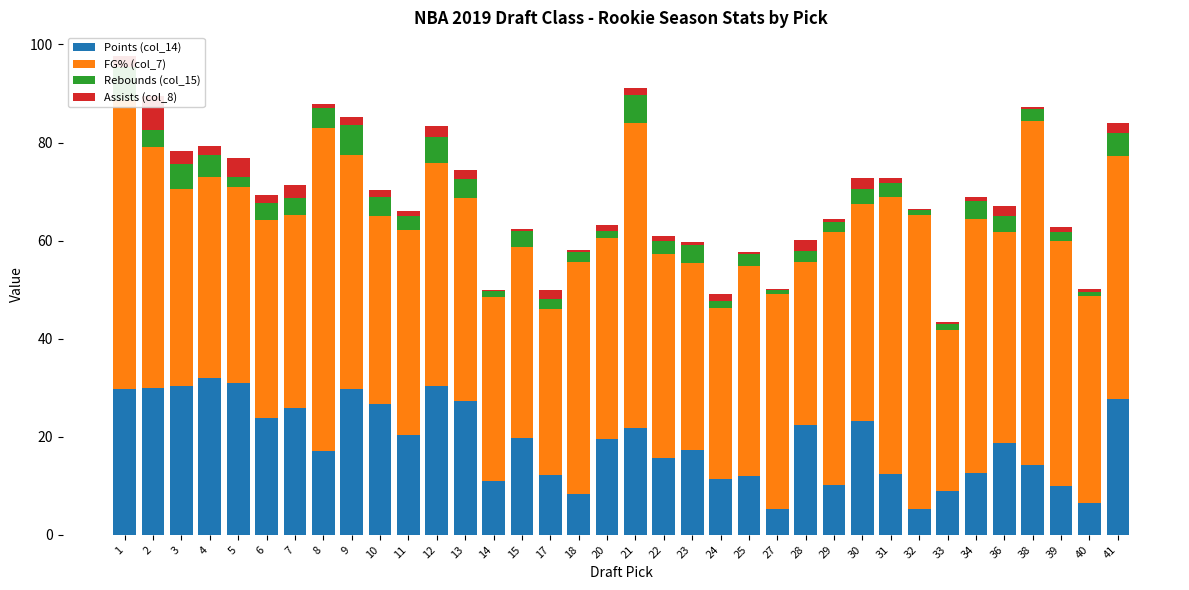

Which series has the largest total across all categories?

FG% (col_7)